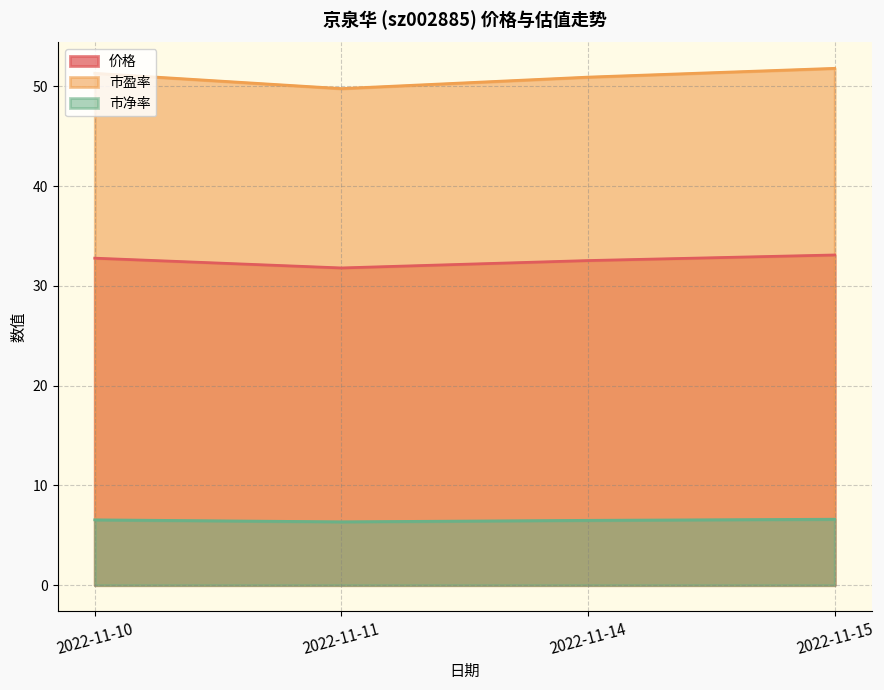

True or false: 价格 and 市盈率 intersect in this chart.

False